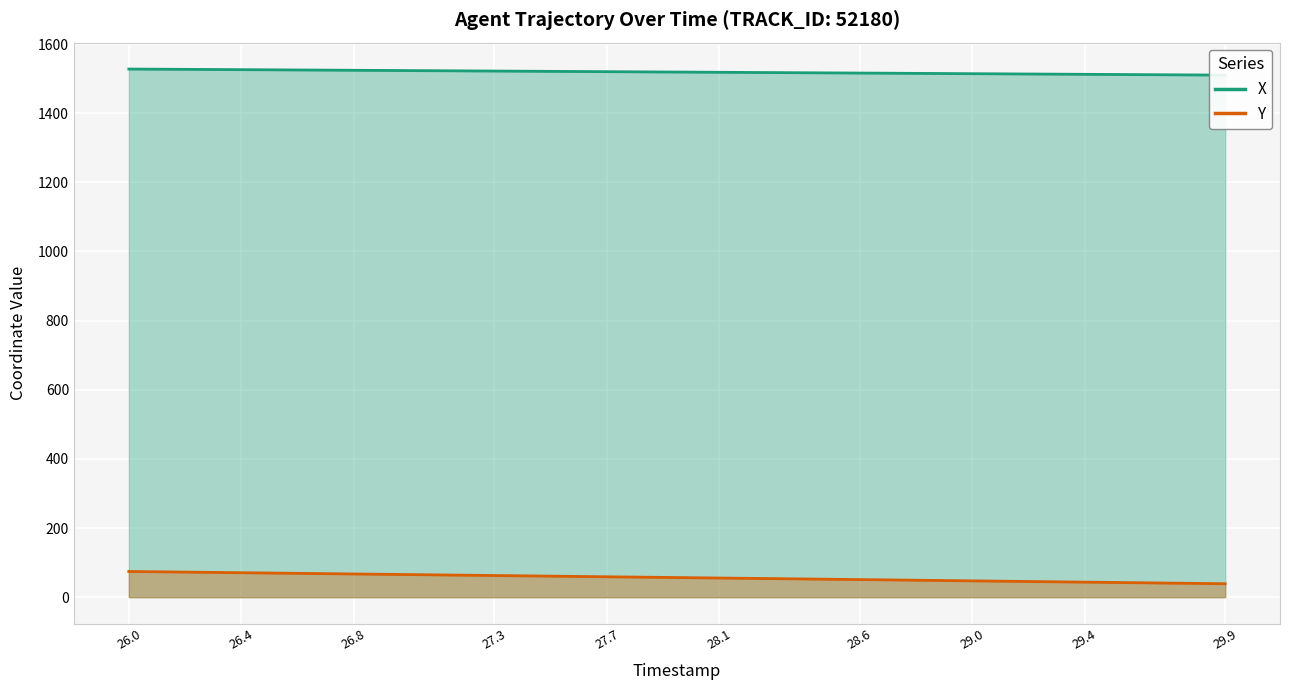

What is the value of the Y point at the 17th from the left?

59.9